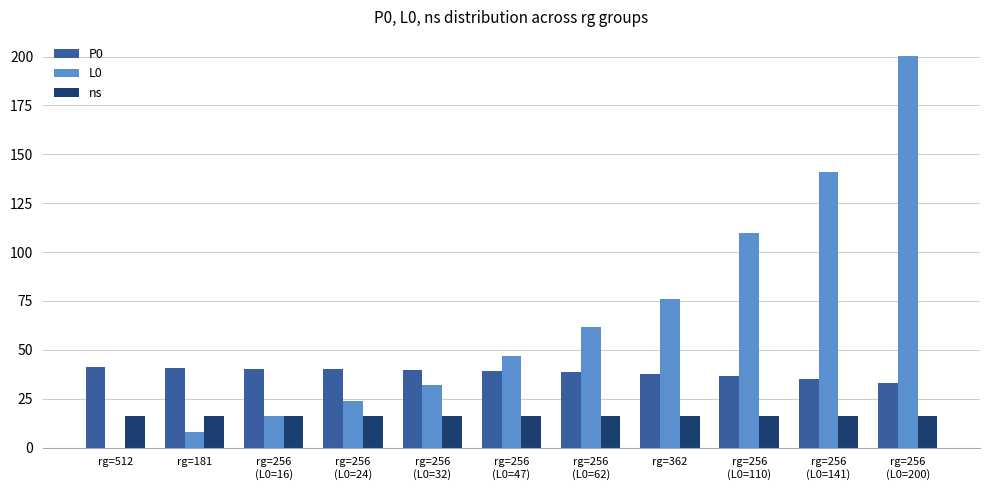

True or false: ns has a value of 16.0 at rg=256
(L0=16).

True